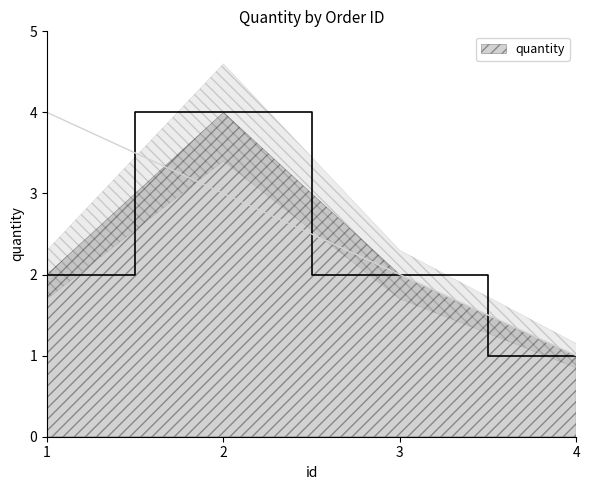

True or false: there are more than 2 points higher than both neighbors.

False